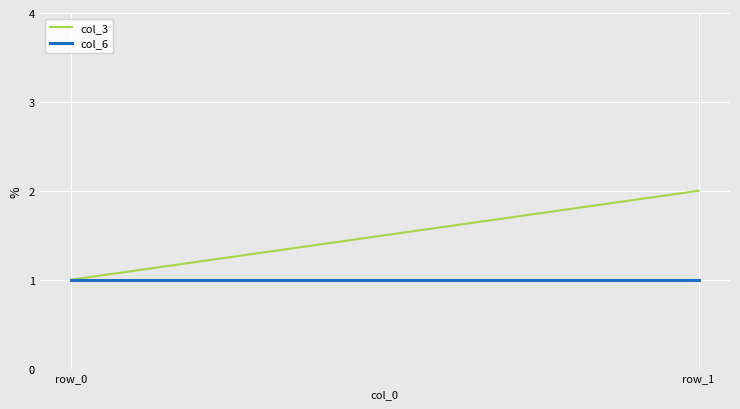

The col_3 series shows 2 at row_0. True or false?

False